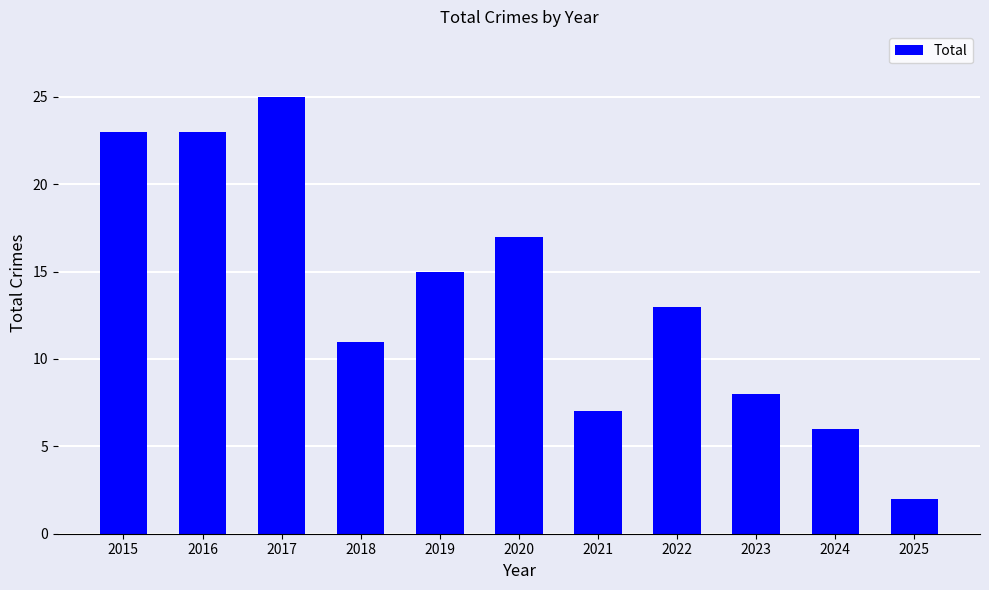

What is the value of the 4th bar from the left?

11